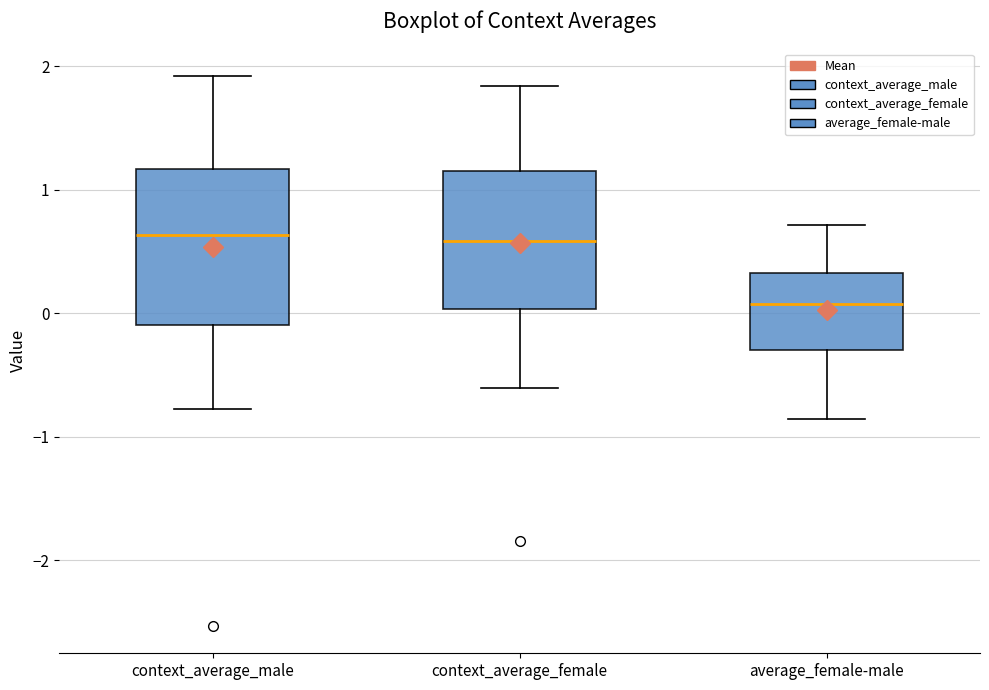

Reading left to right, read every box against the y-axis: the position of its median line, the range the box covers, and the ends of its whiskers. The values are not printed on the chart, so give them approximately, as read against the axis.

context_average_male: median 0.6, box -0.1 to 1.2, whiskers -0.8 to 1.9
context_average_female: median 0.6, box 0.0 to 1.2, whiskers -0.6 to 1.8
average_female-male: median 0.1, box -0.3 to 0.3, whiskers -0.9 to 0.7